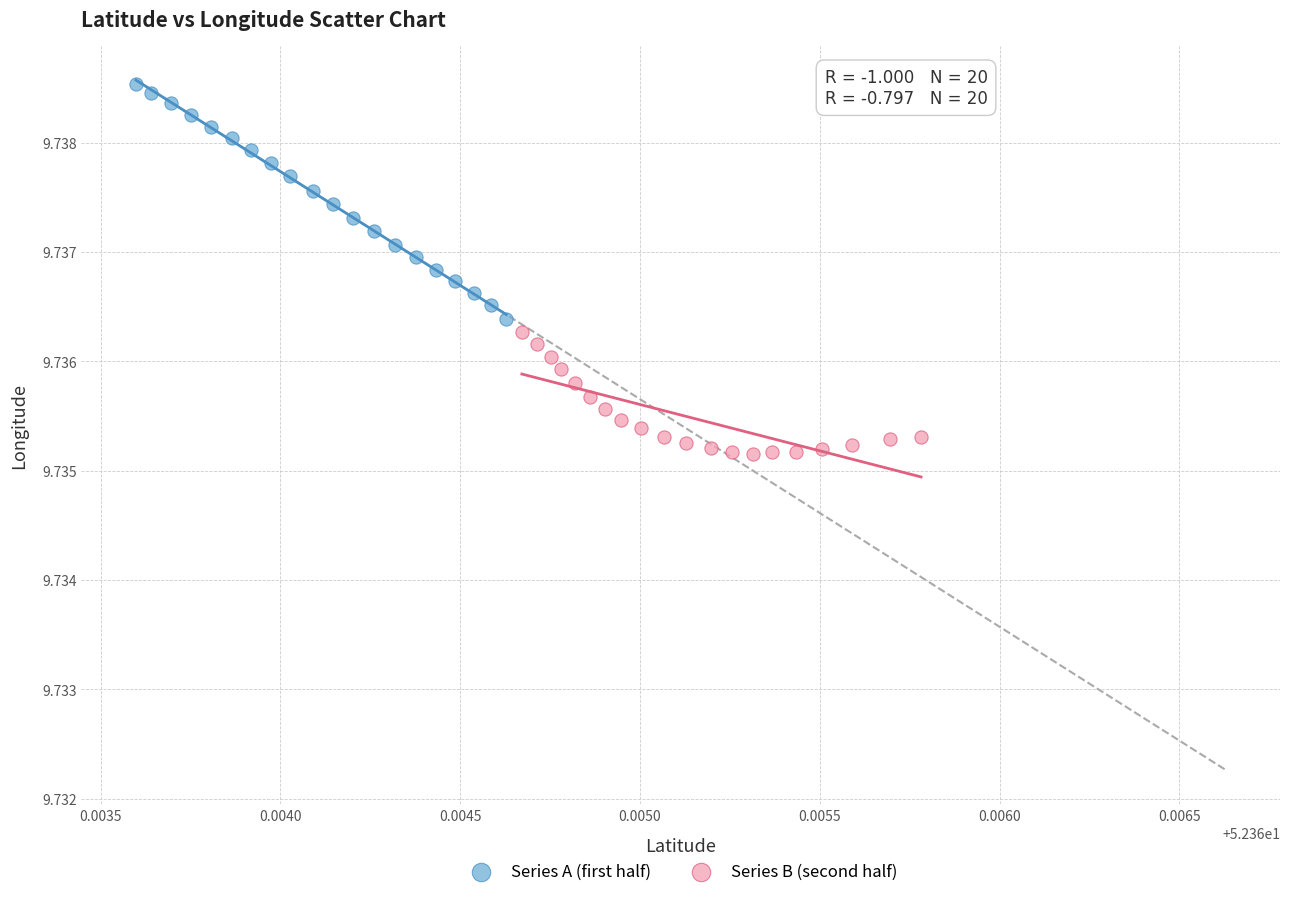

Which series reaches the minimum Y coordinate?

Series B (second half)